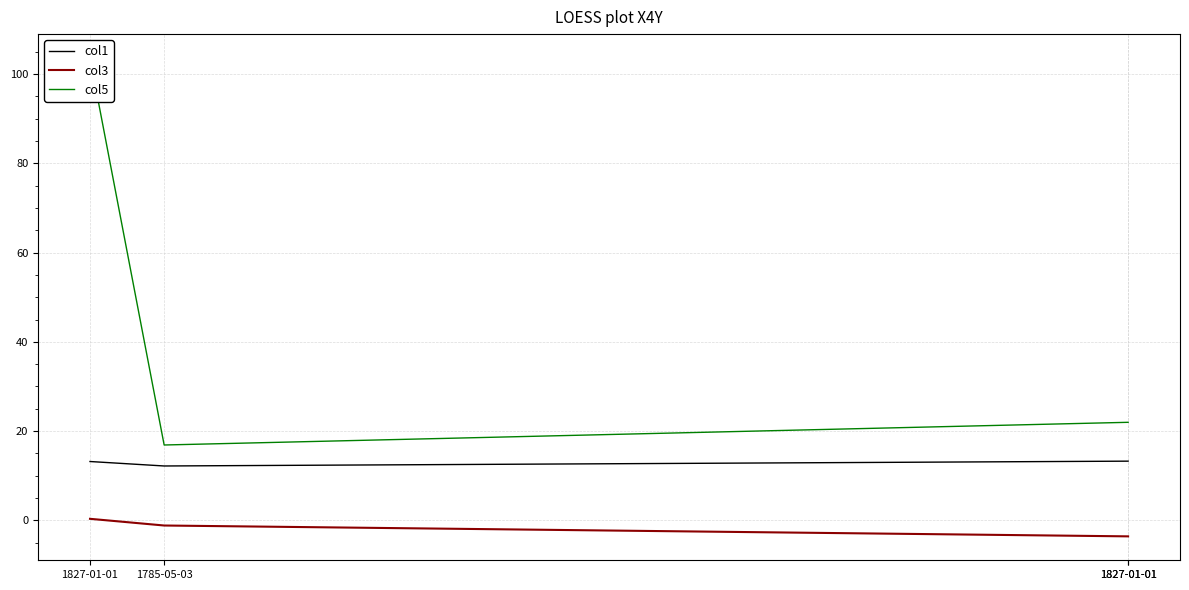

At which category is the sum across all series the highest?

1827-01-01